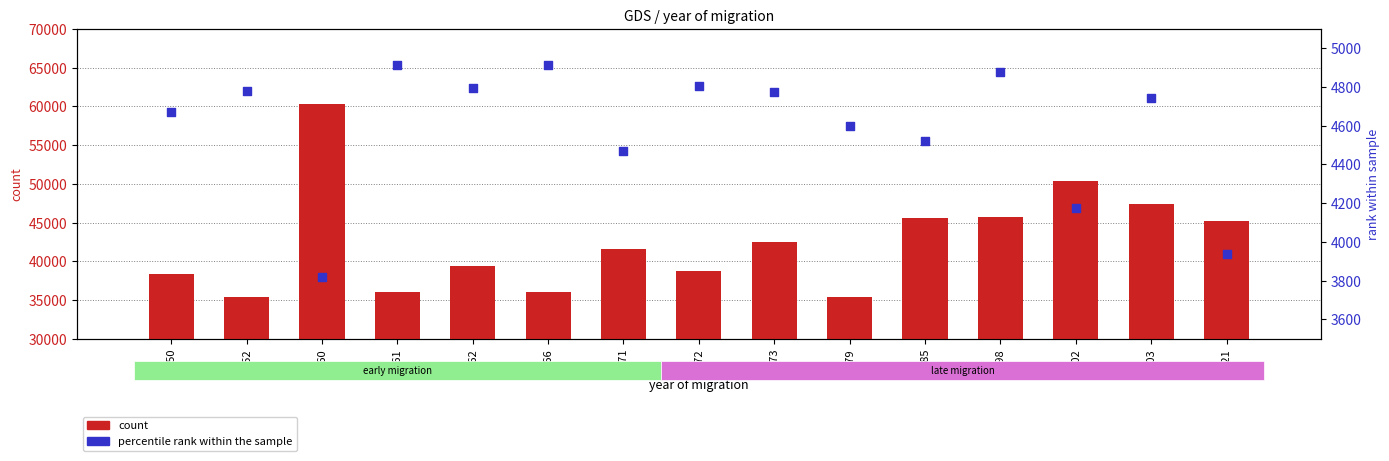

Which series contains the highest Y value?

count